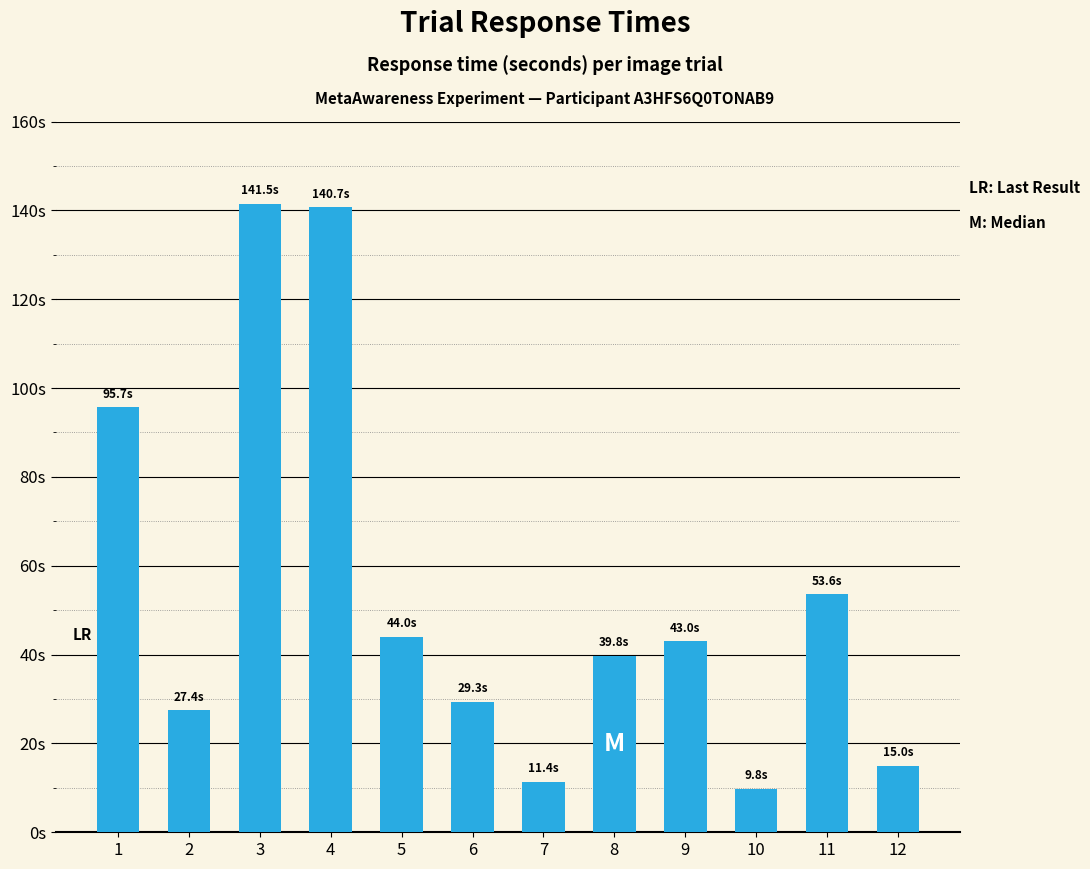

How many values are below 42?

6